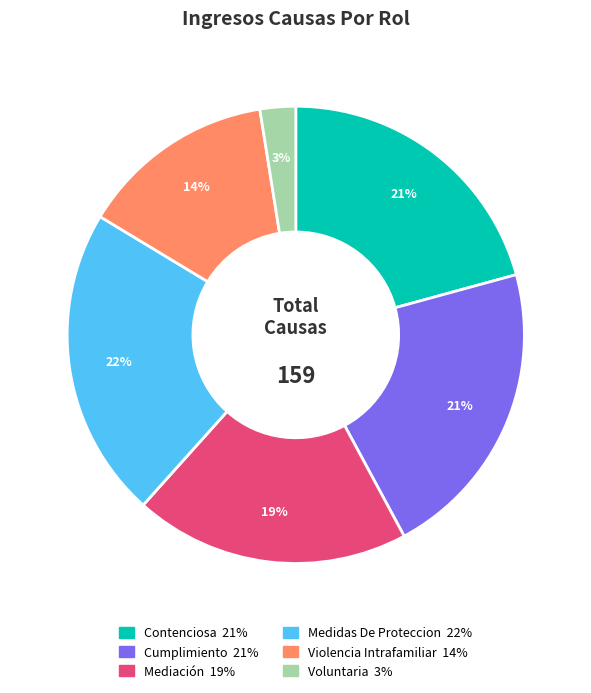

Approximately how many times larger is the value at Mediación compared to Violencia Intrafamiliar?

1.4